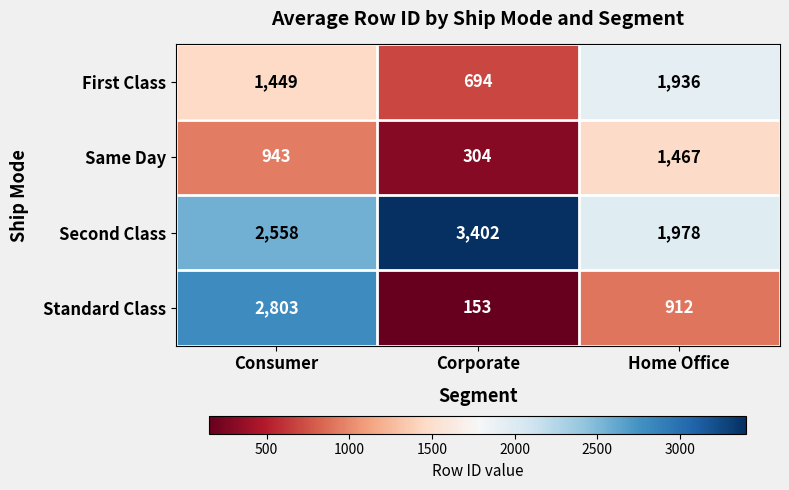

What is the difference between the Same Day values at Corporate and Home Office?

1163